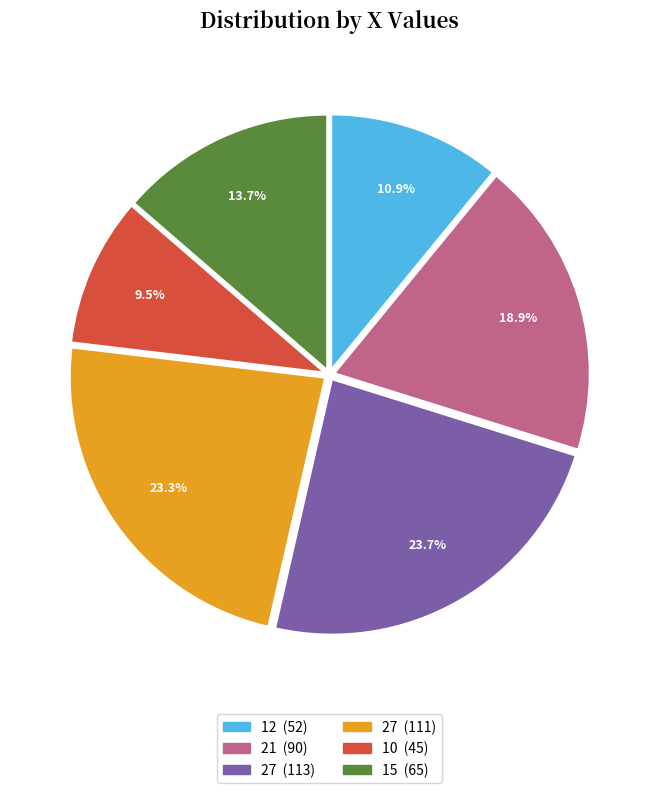

Does any single category account for the majority?

No